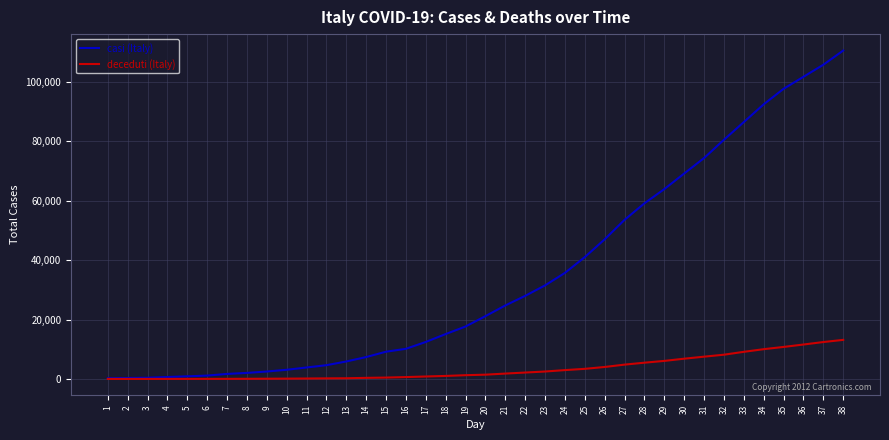

What is the highest value of the casi (Italy) series?

110574